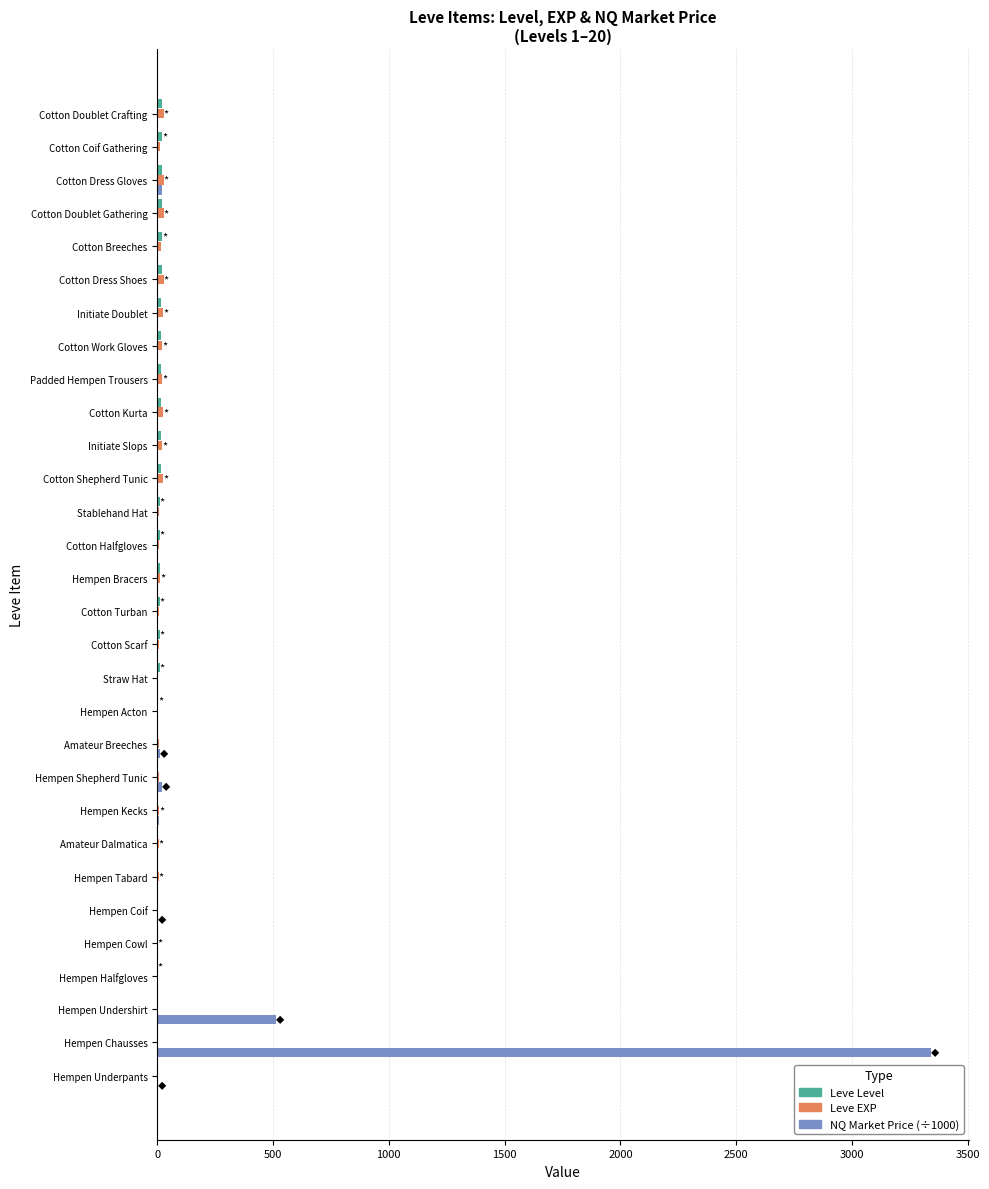

At which category is the sum across all series the highest?

Hempen Chausses